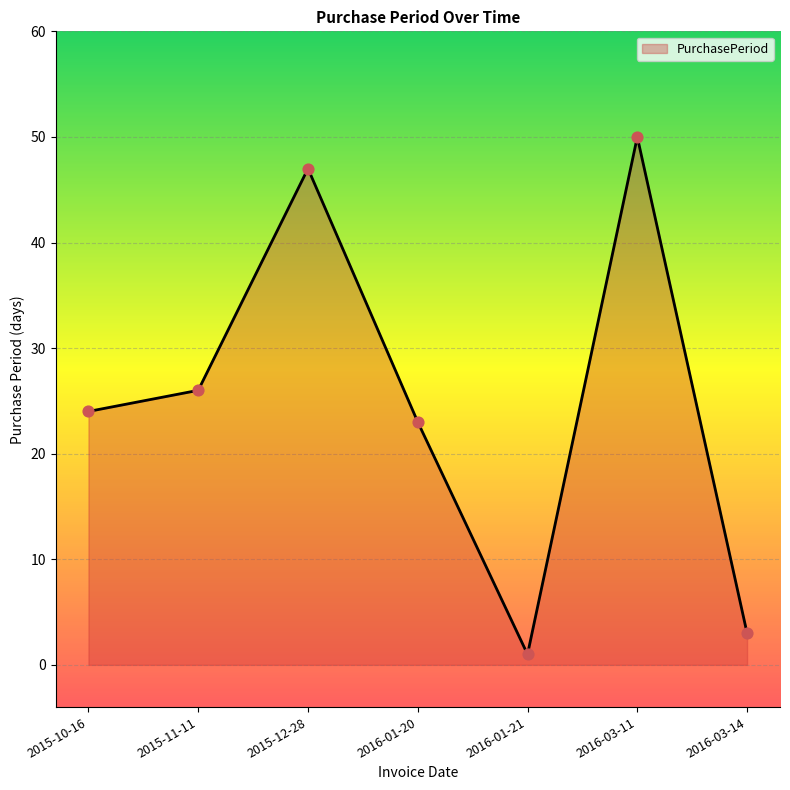

Approximately how many times larger is the value at 2015-12-28 compared to 2016-03-14?

15.7